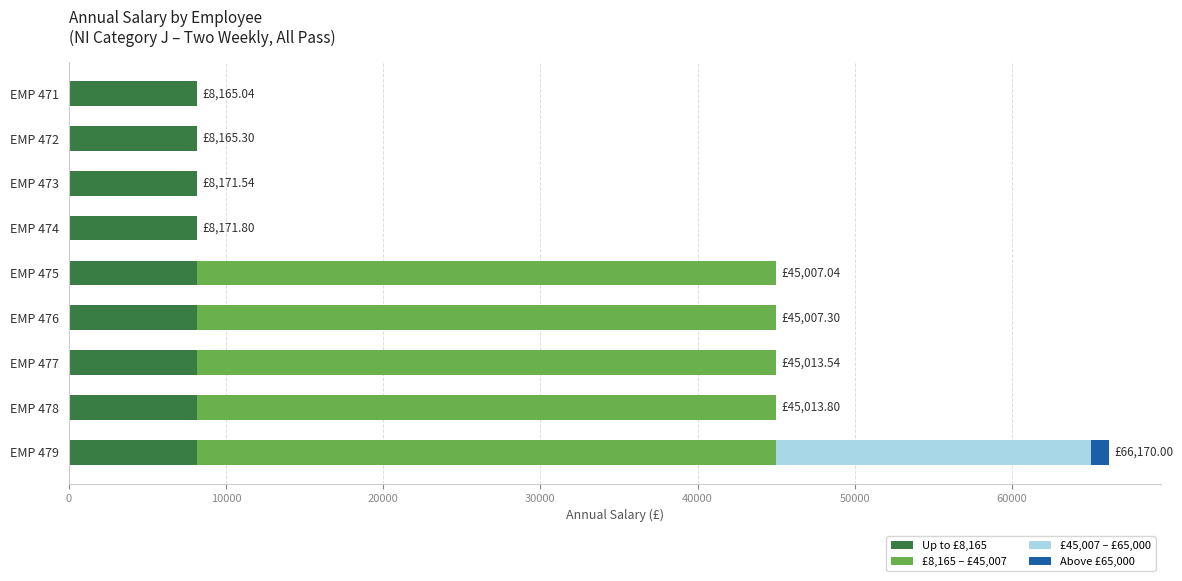

What are all the series names shown in the legend?

Up to £8,165, £8,165 – £45,007, £45,007 – £65,000, Above £65,000